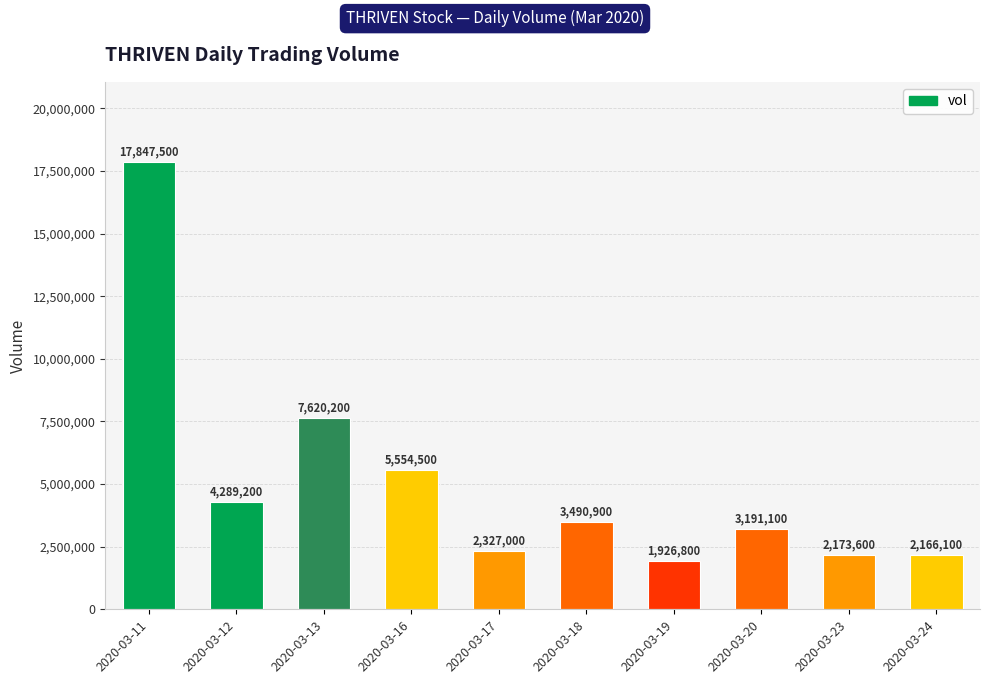

Reading left to right, what are all the values shown in this chart?

17847500	4289200	7620200	5554500	2327000	3490900	1926800	3191100	2173600	2166100